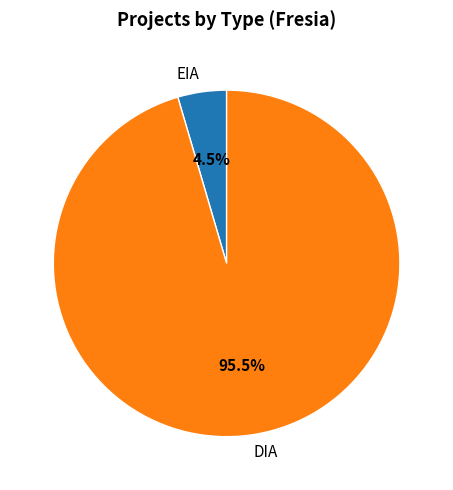

To the nearest percent, what is the average slice percentage?

50%